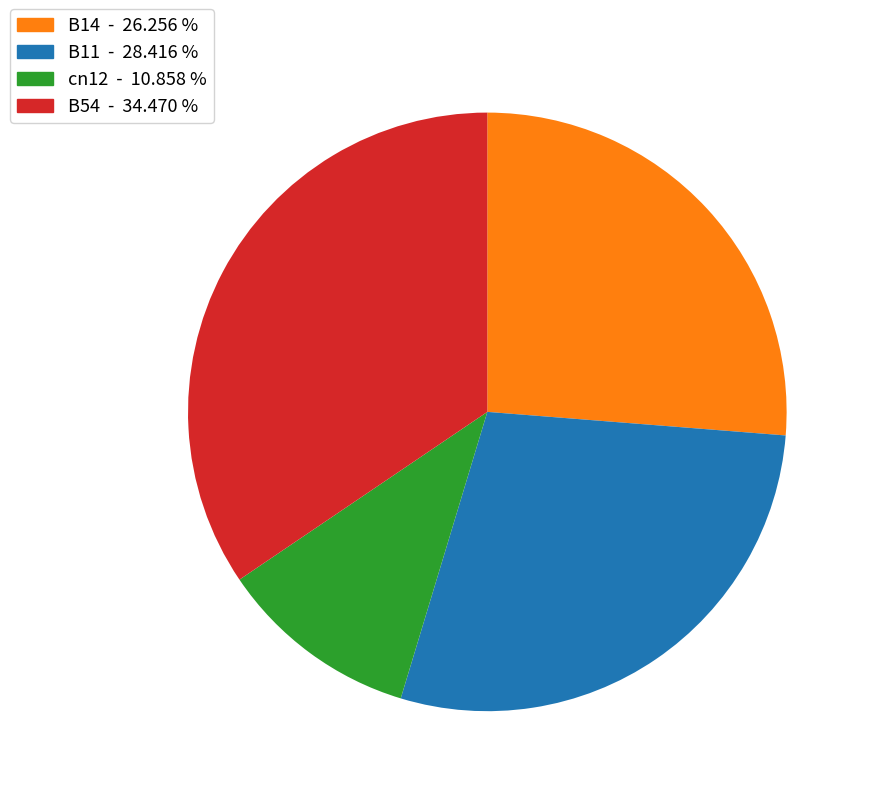

Which category has the biggest portion of the pie?

B54